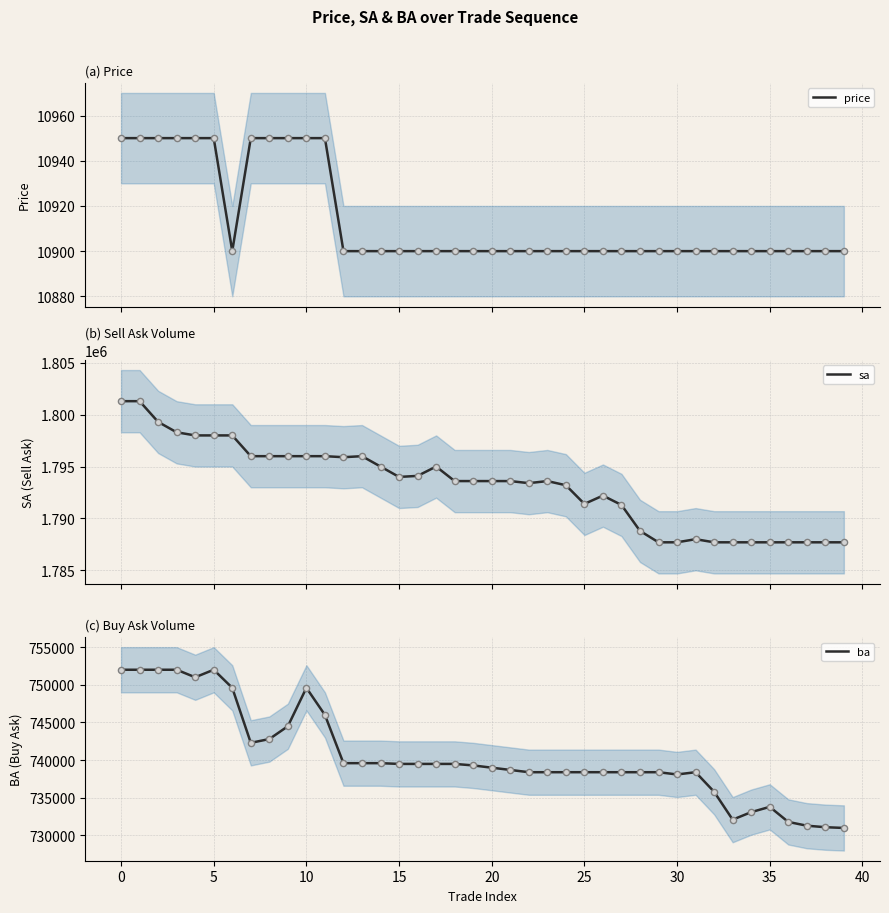

What is the lowest value of the price series?

10900